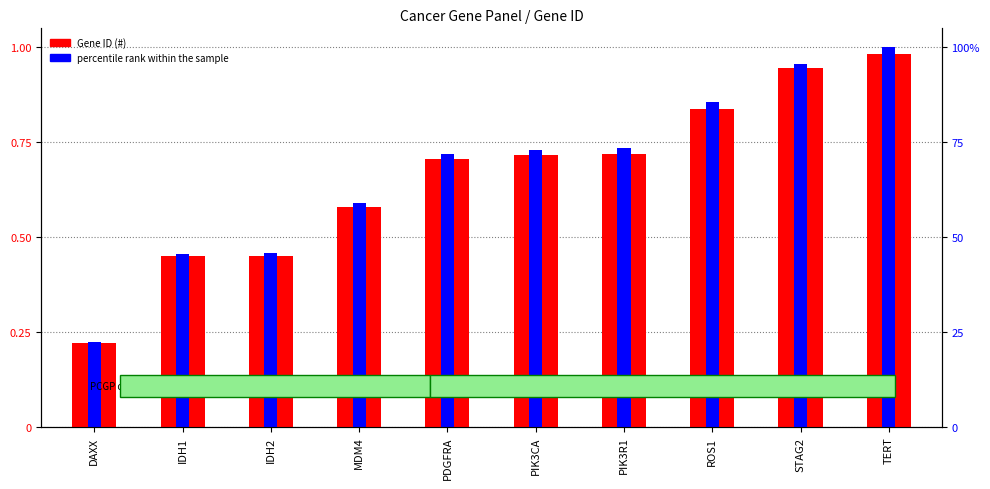

Is the value of Gene ID (#) at IDH2 greater than the value of percentile rank within the sample at IDH1?

No